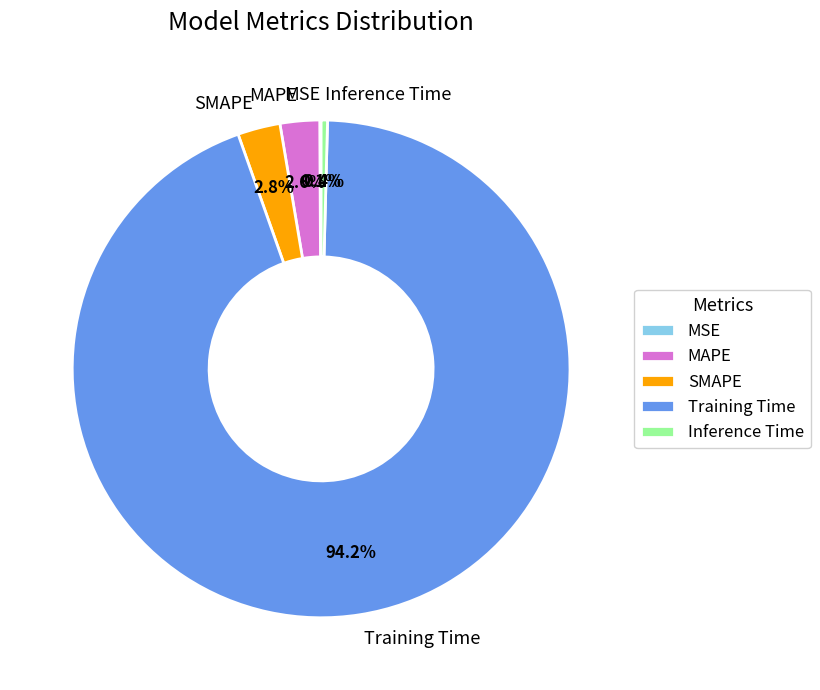

Does any single category account for the majority?

Yes